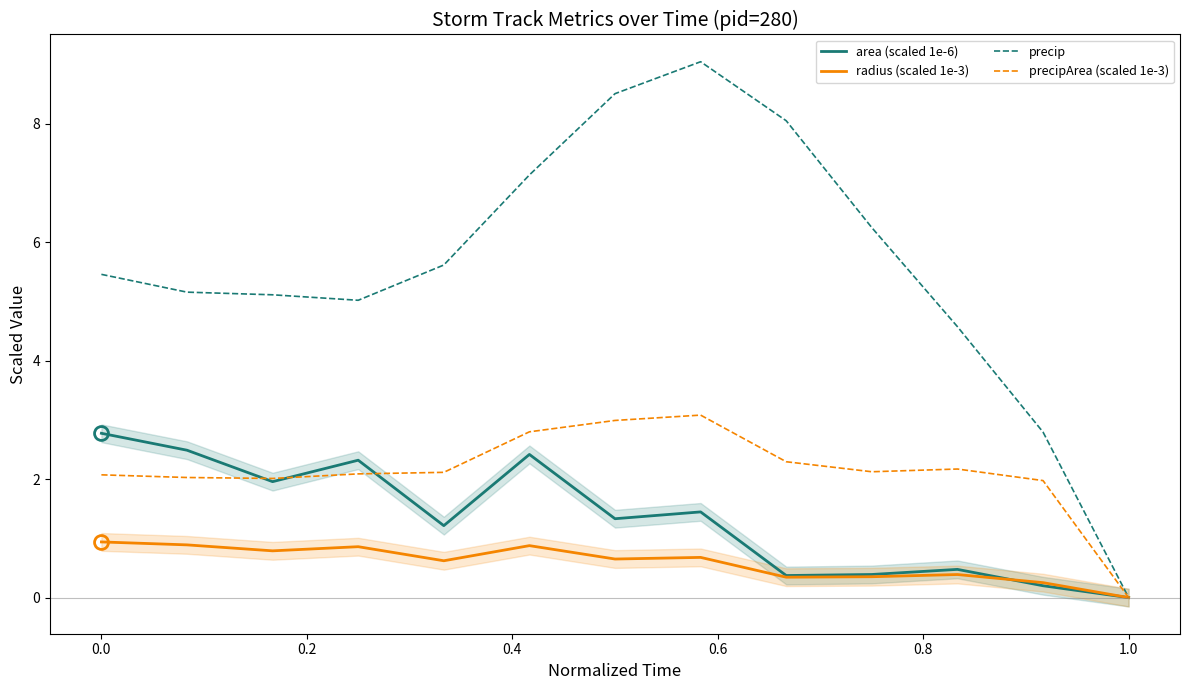

The value of precip at 0.0 is 7.2. True or false?

False